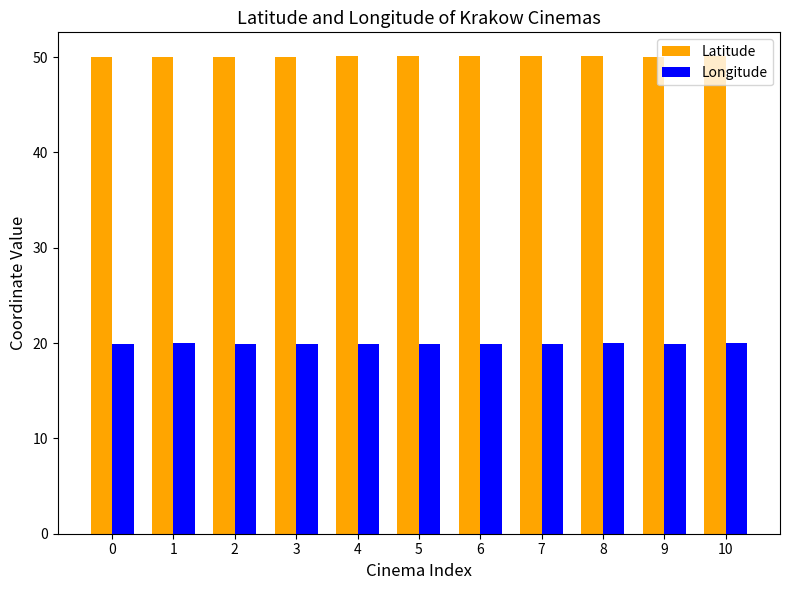

What is the value of the Longitude bar at the 6th from the left?

19.9